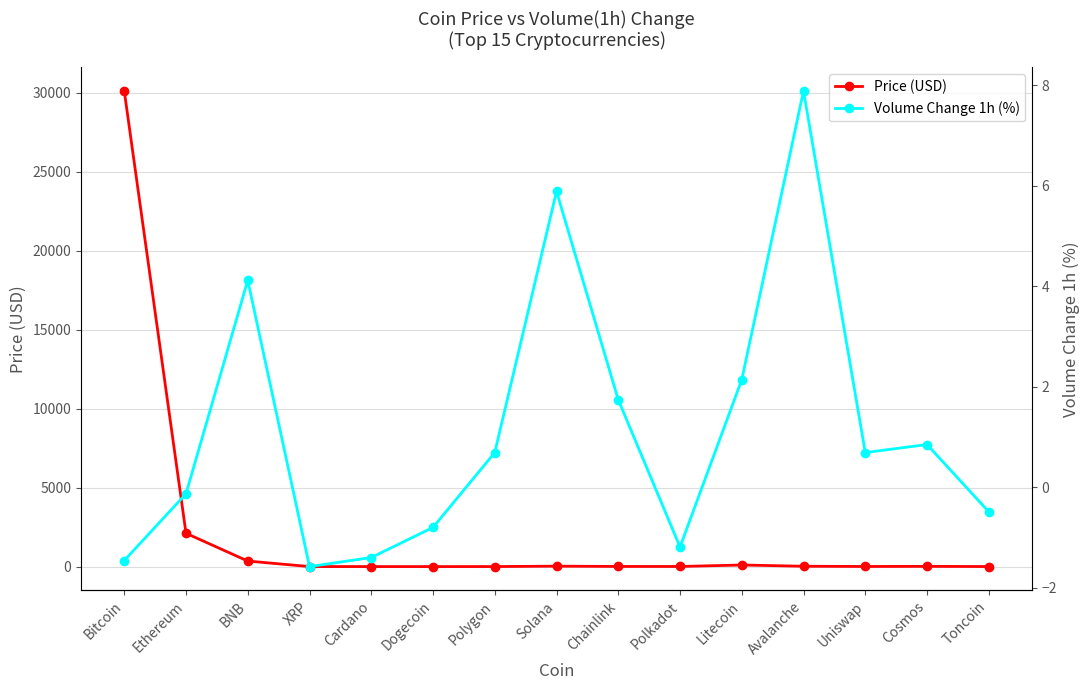

Which series has the widest spread of values?

Price (USD)